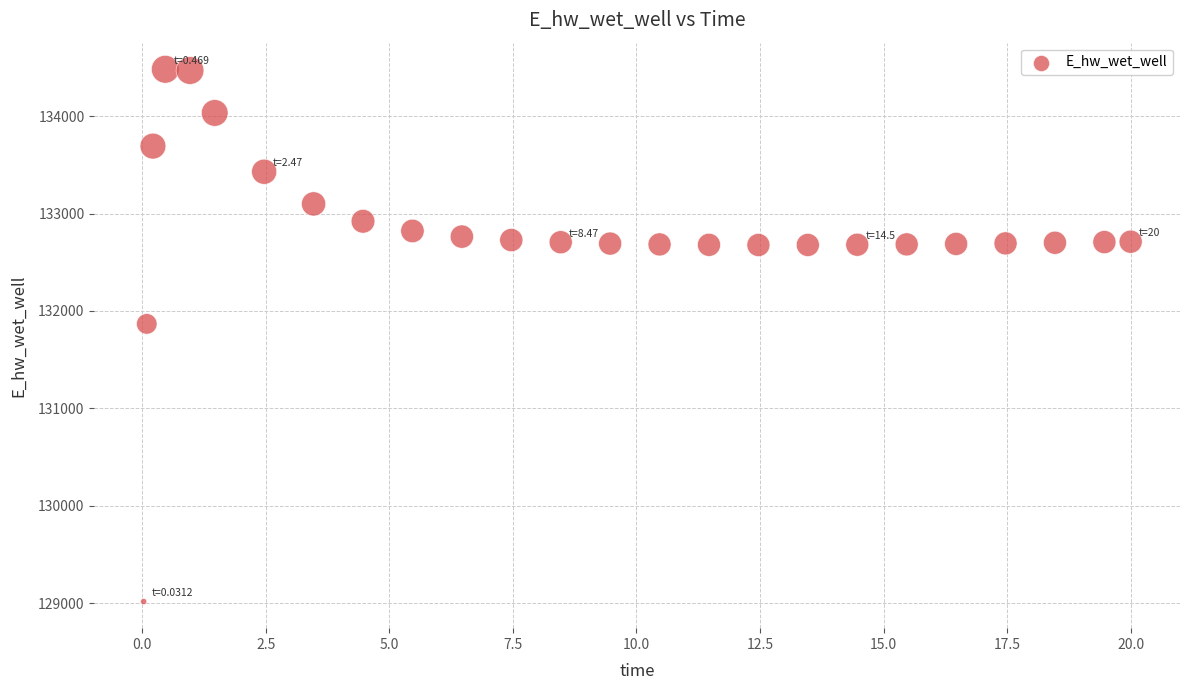

What is the range of Y values (max minus min)?

5466.2